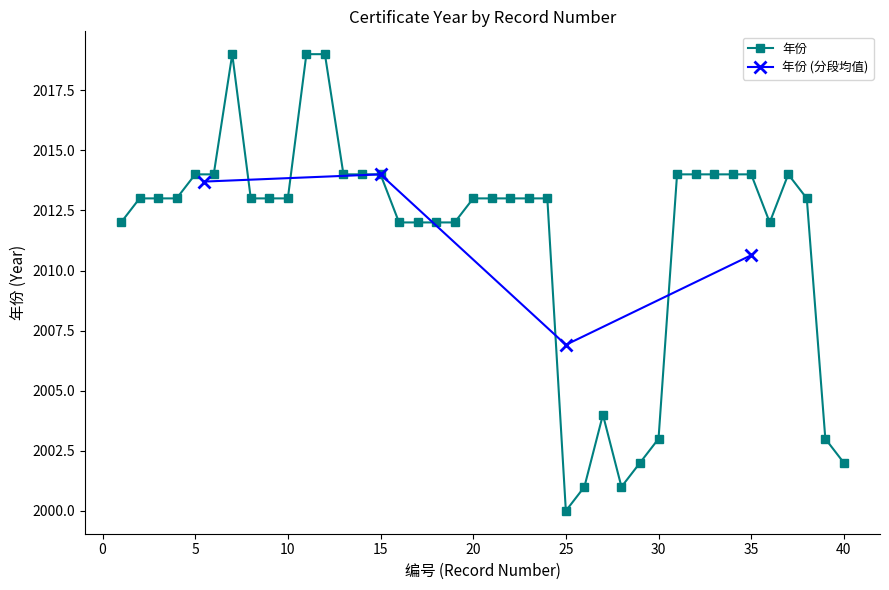

The value at 35 is 413. True or false?

False